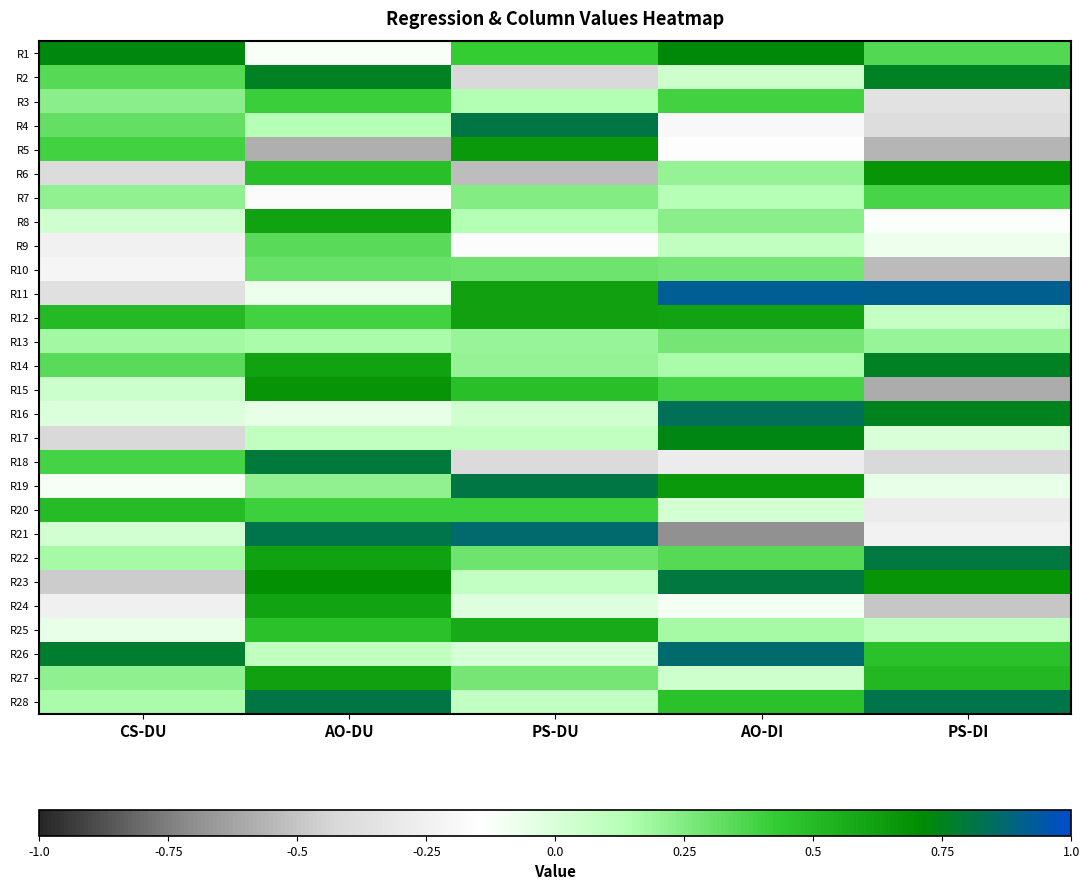

Count the number of data series in this chart.

28